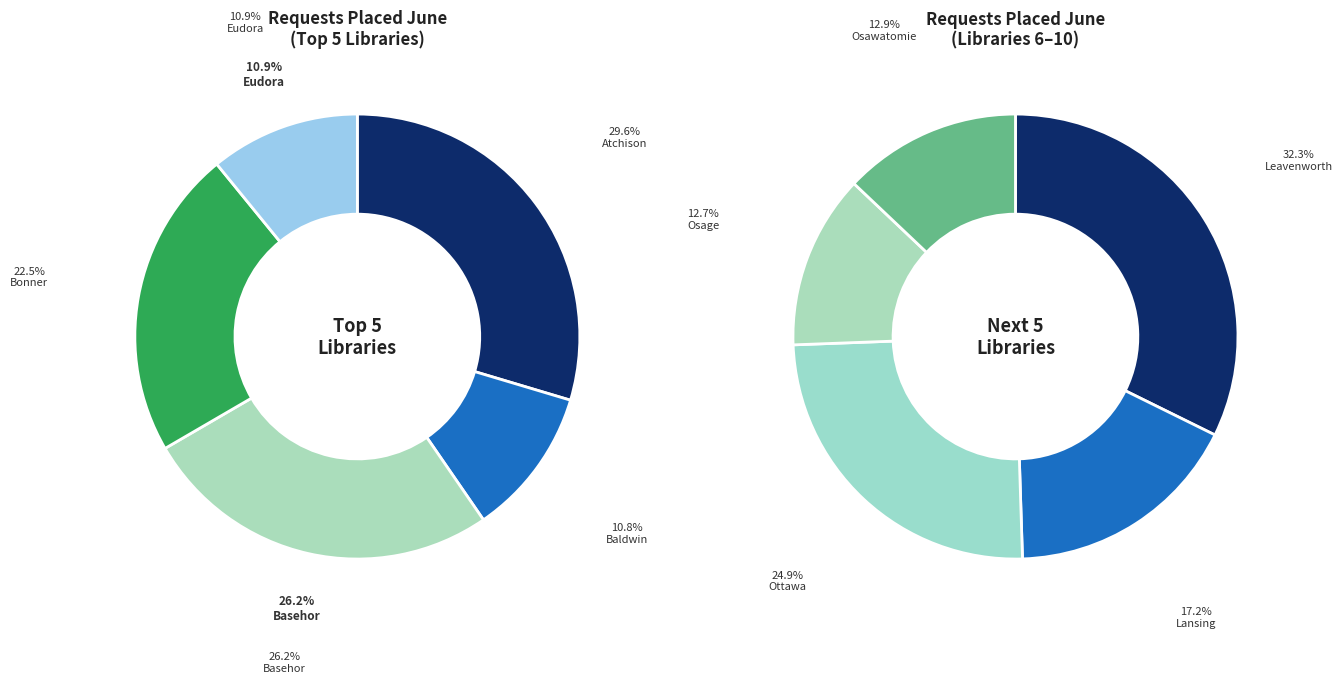

Does Lyndon Carnegie Library account for over 50% of the chart?

No